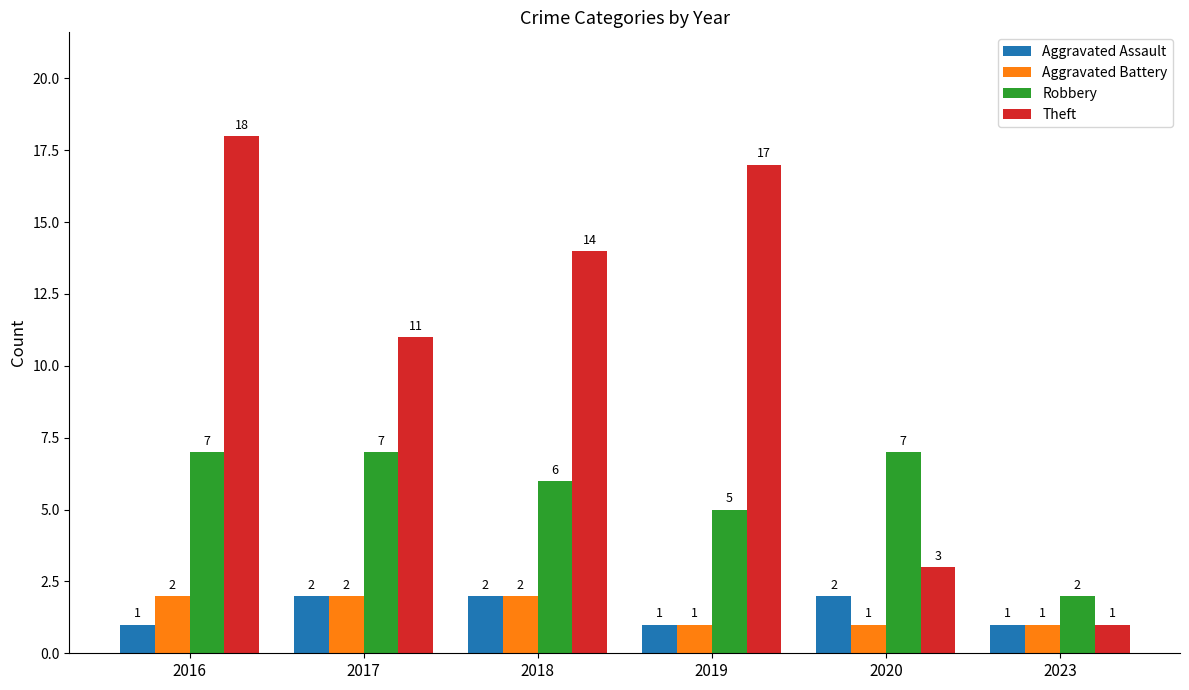

What is the average value of the Aggravated Battery series?

2